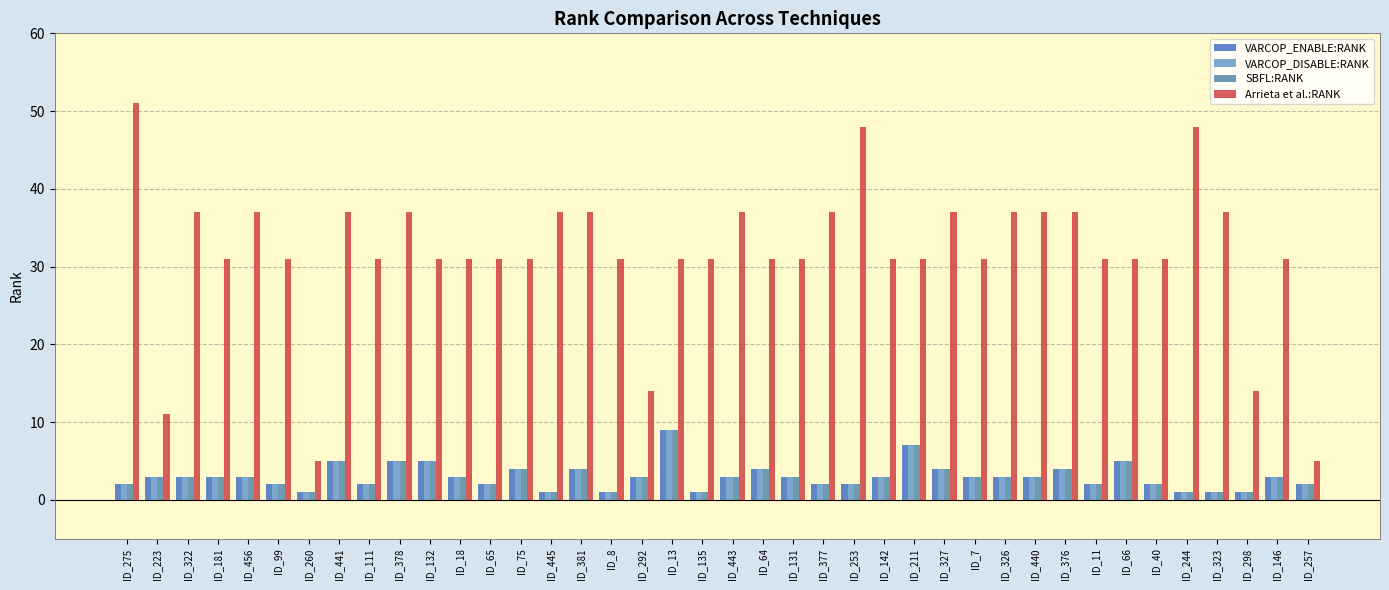

Count the number of data series in this chart.

4